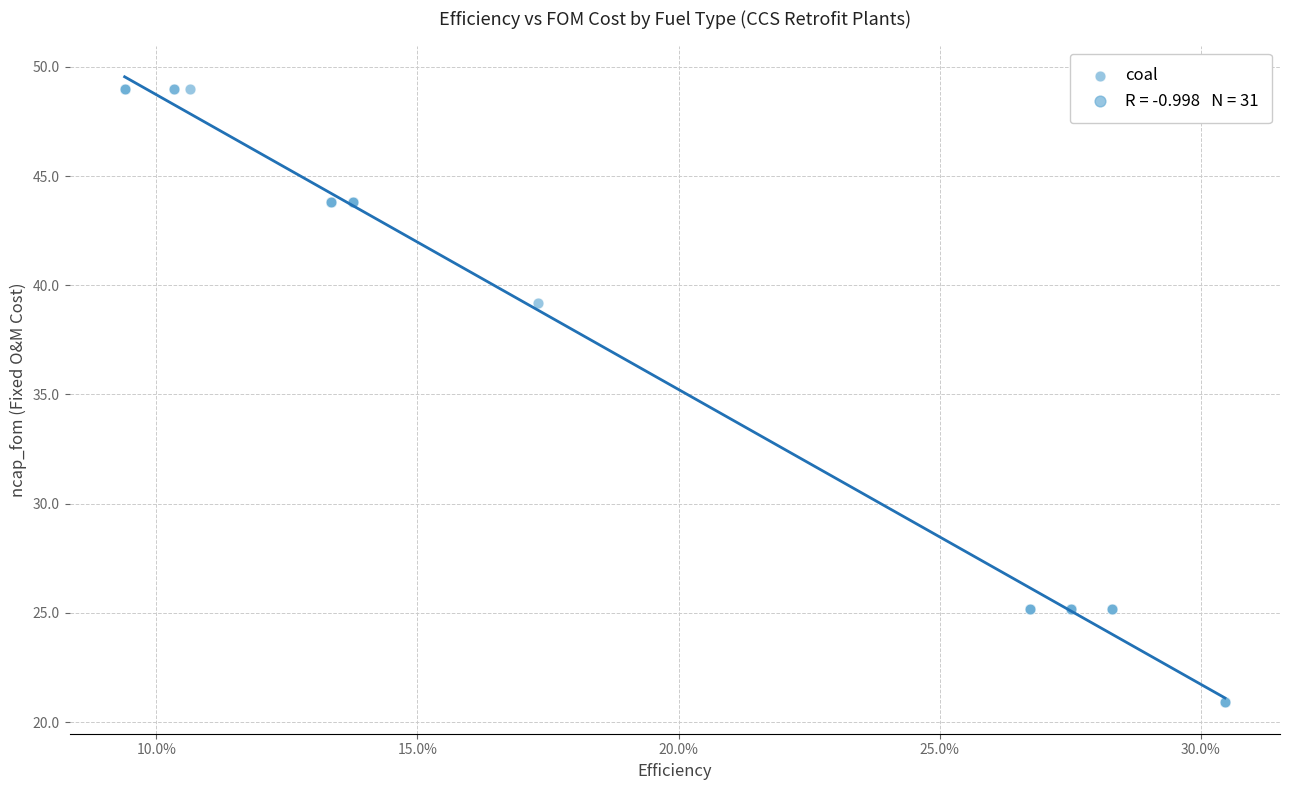

What Y value in the scatter plot is closest to 34?

39.2